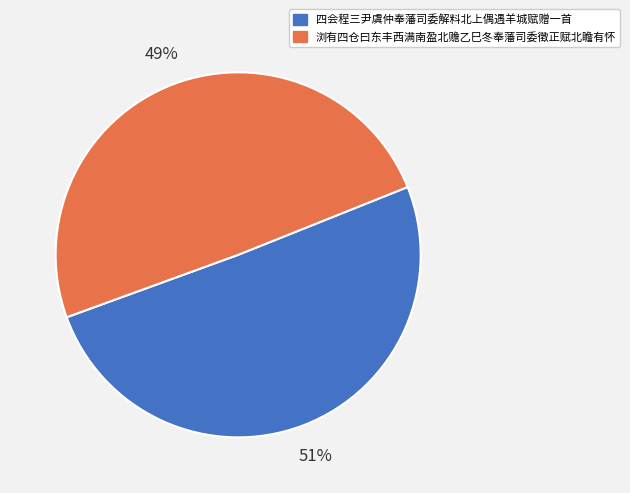

To the nearest percent, what is the combined percentage of 四会程三尹虞仲奉藩司委解料北上偶遇羊城赋赠一首 and 浏有四仓曰东丰西满南盈北赡乙巳冬奉藩司委徵正赋北瞻有怀?

100%